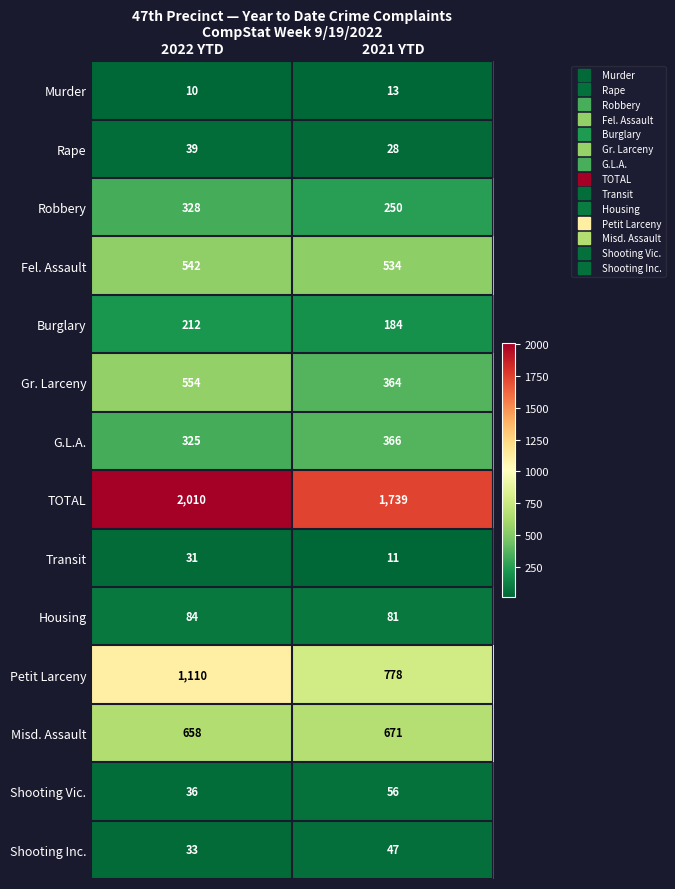

Which series has the largest range (max minus min)?

Petit Larceny